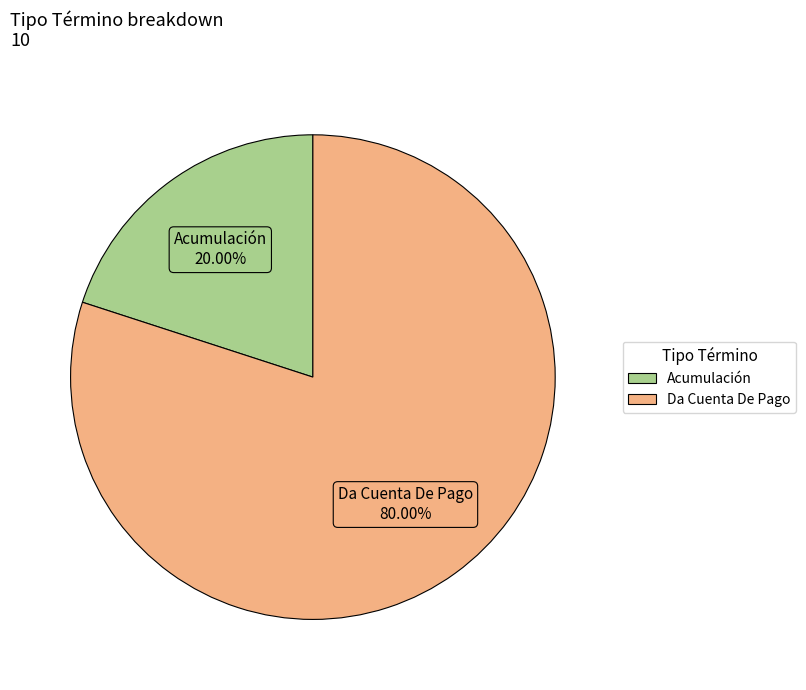

To the nearest percent, what percentage of the pie is Acumulación?

20%